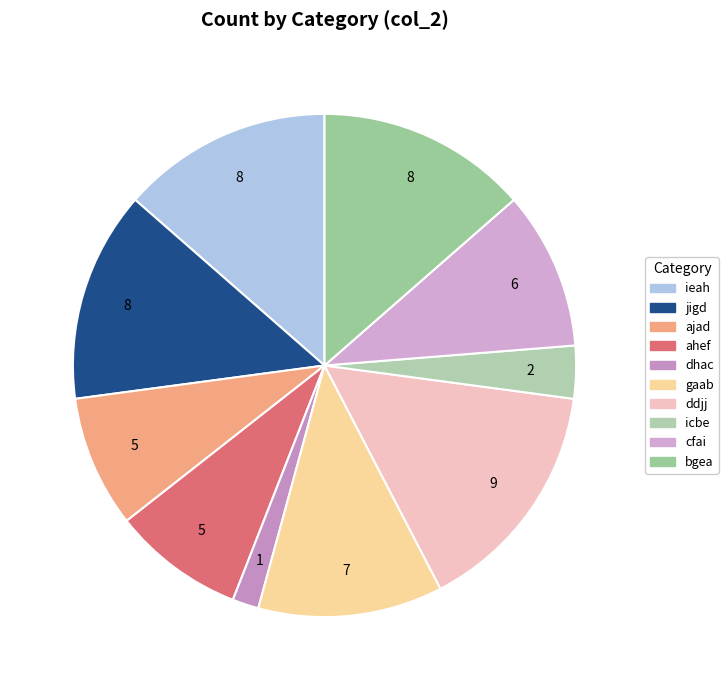

How many slices are in this pie chart?

10